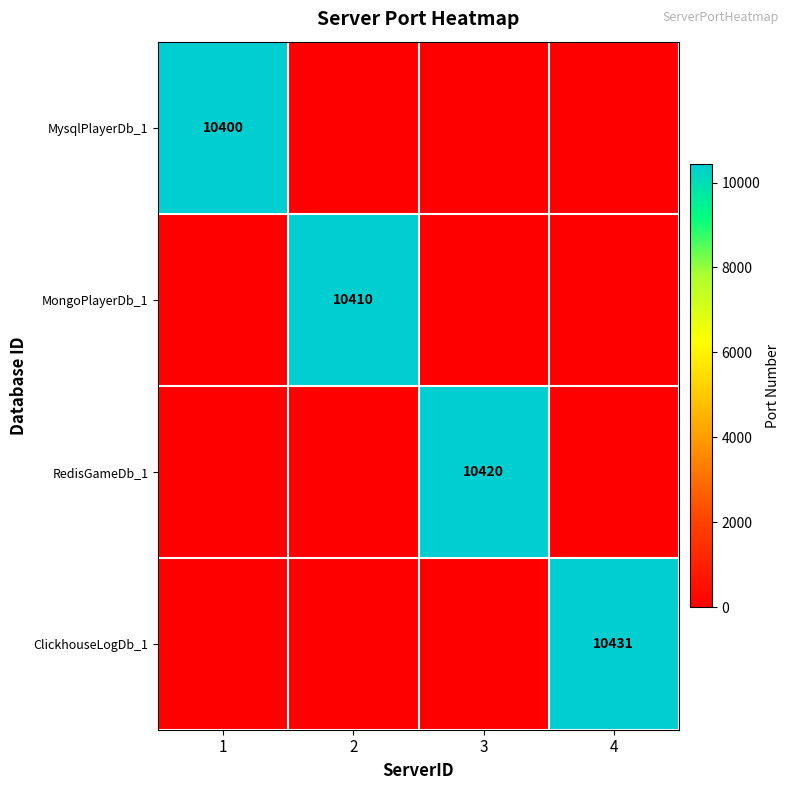

What is the sum of all MysqlPlayerDb_1 values?

10400